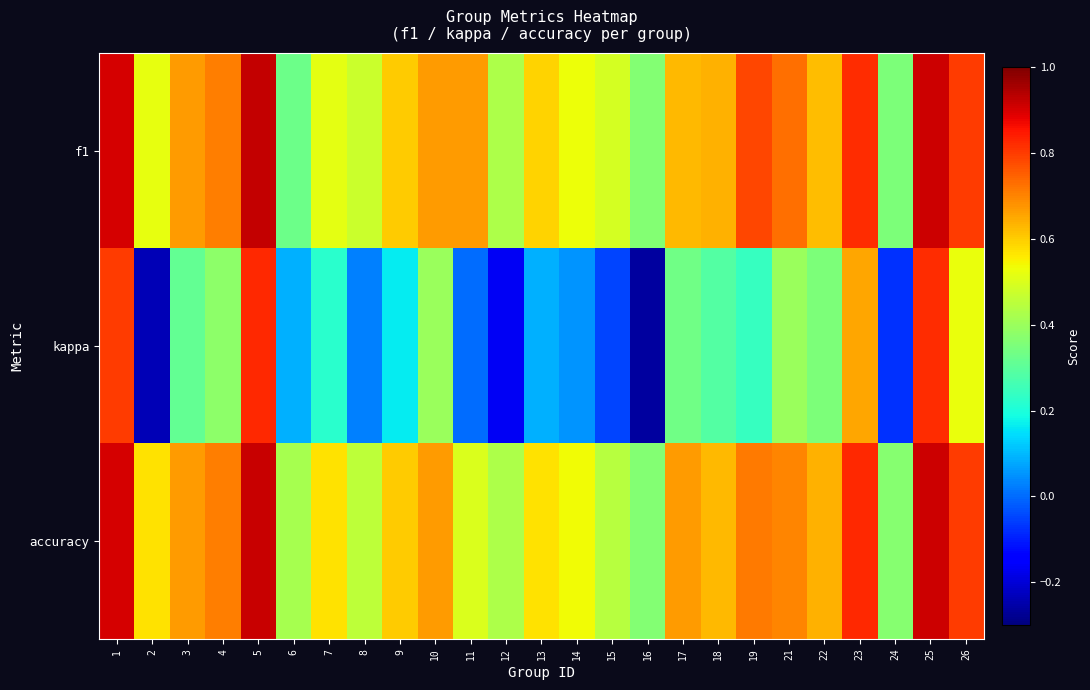

Which category has the highest value across all series?

5